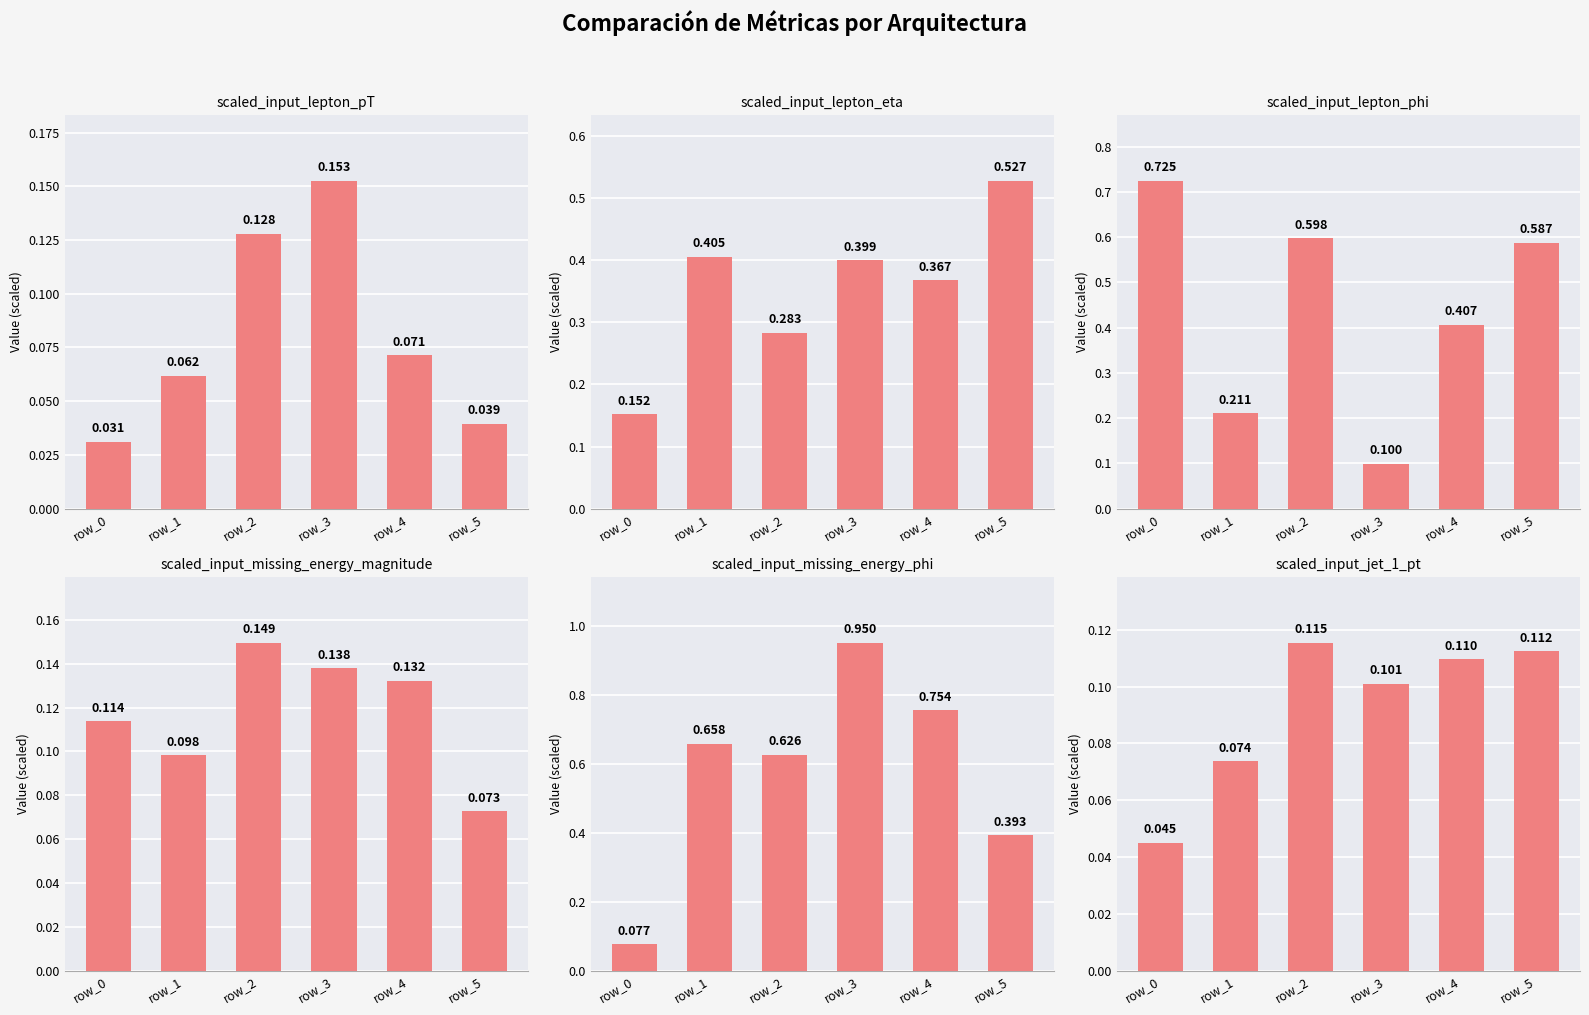

What are all the series names shown in the legend?

scaled_input_lepton_pT, scaled_input_lepton_eta, scaled_input_lepton_phi, scaled_input_missing_energy_magnitude, scaled_input_missing_energy_phi, scaled_input_jet_1_pt